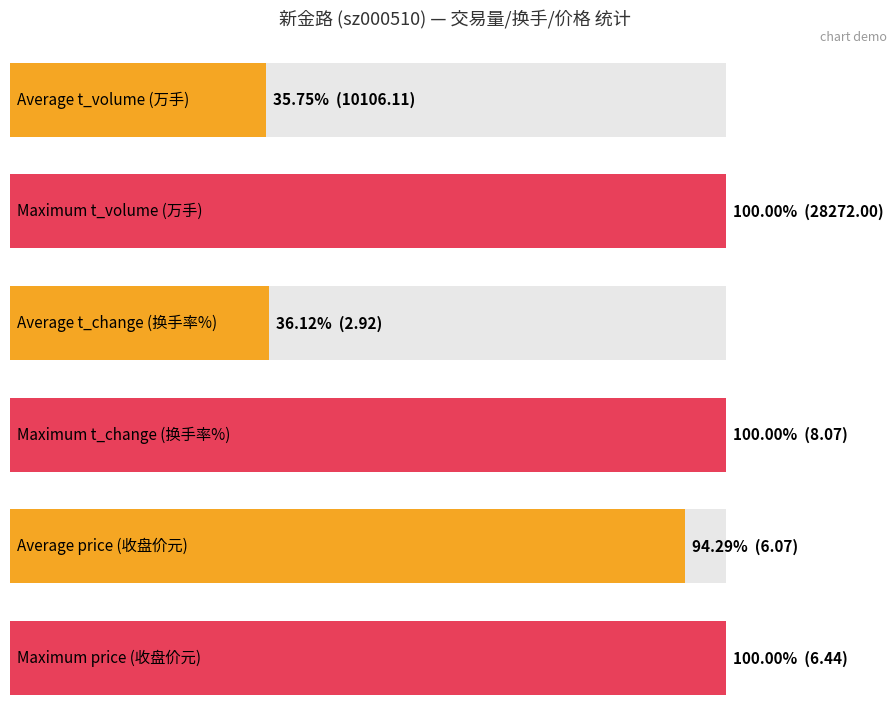

The value of price at 2022-11-07 is 3.4. True or false?

False